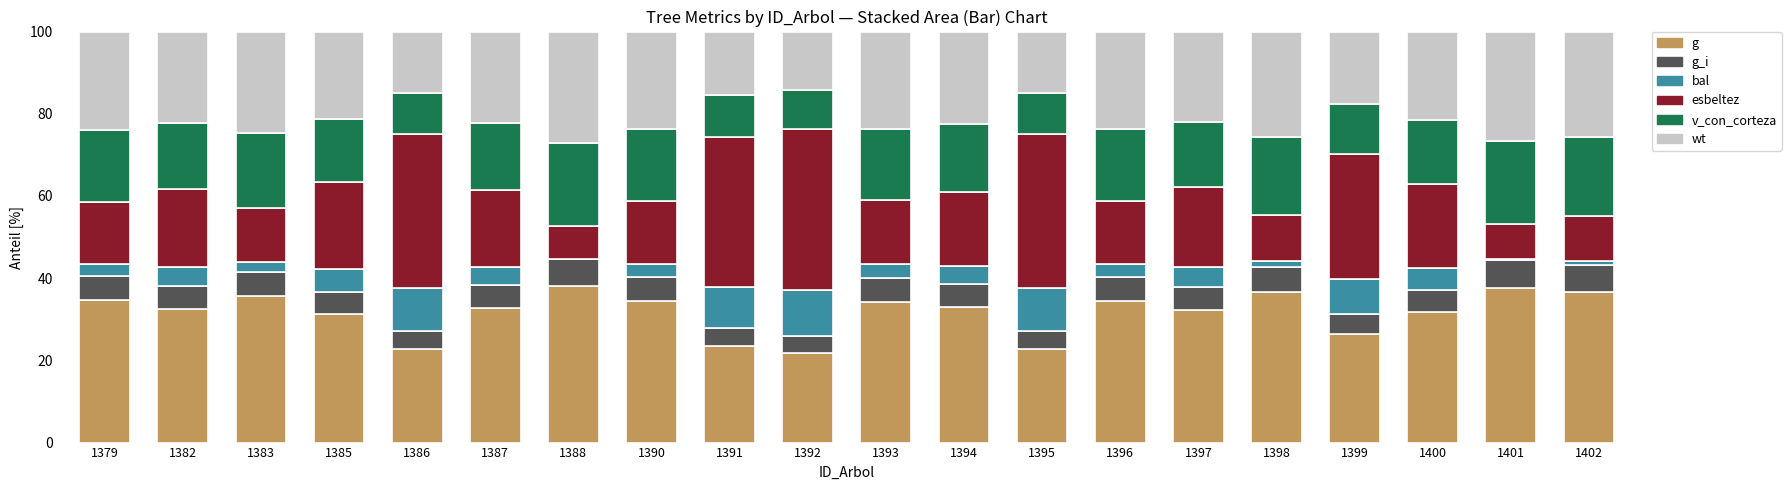

Are the bars grouped side by side (vs. stacked)?

No